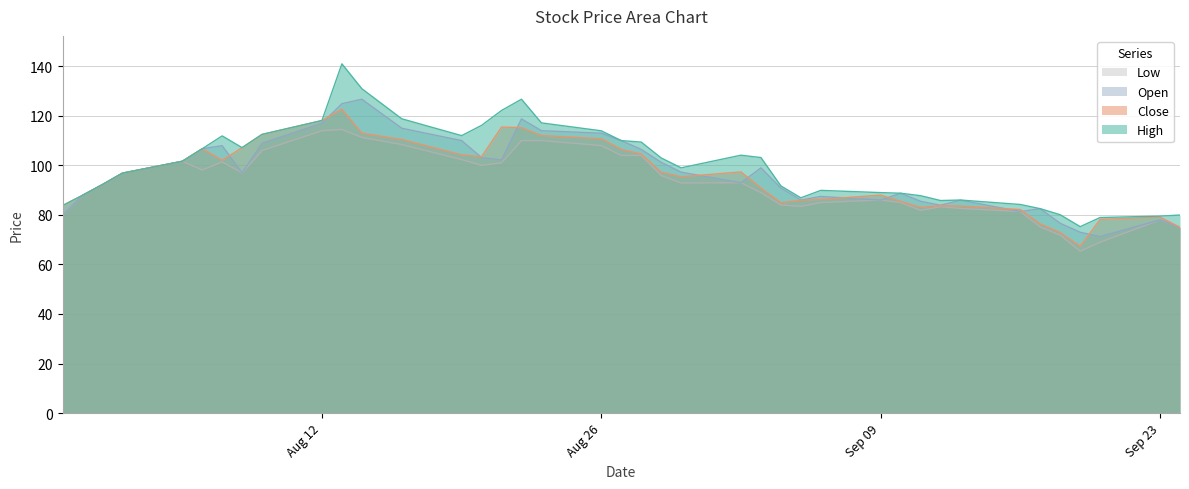

What is the maximum value for Close?

122.7